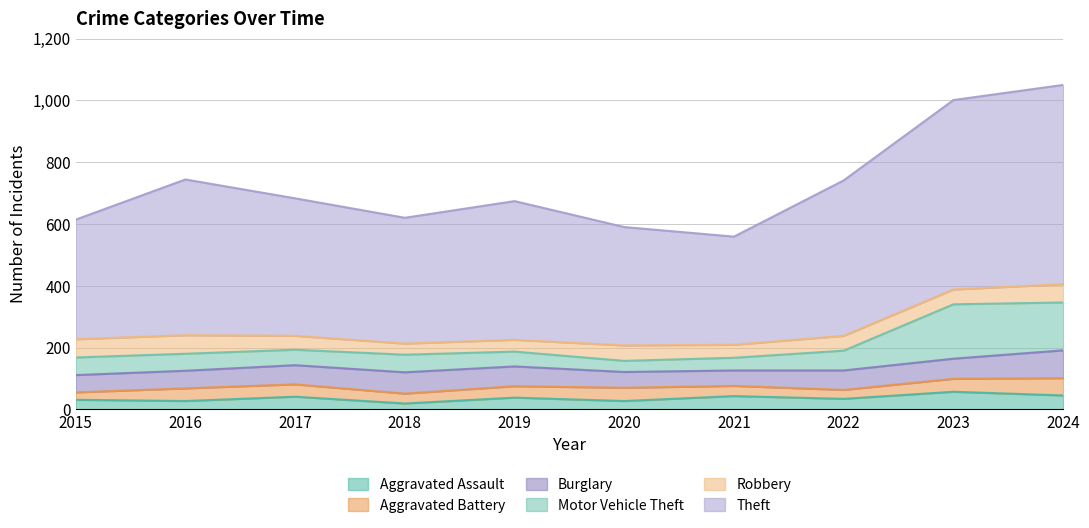

What are all the series names shown in the legend?

Aggravated Assault, Aggravated Battery, Burglary, Motor Vehicle Theft, Robbery, Theft